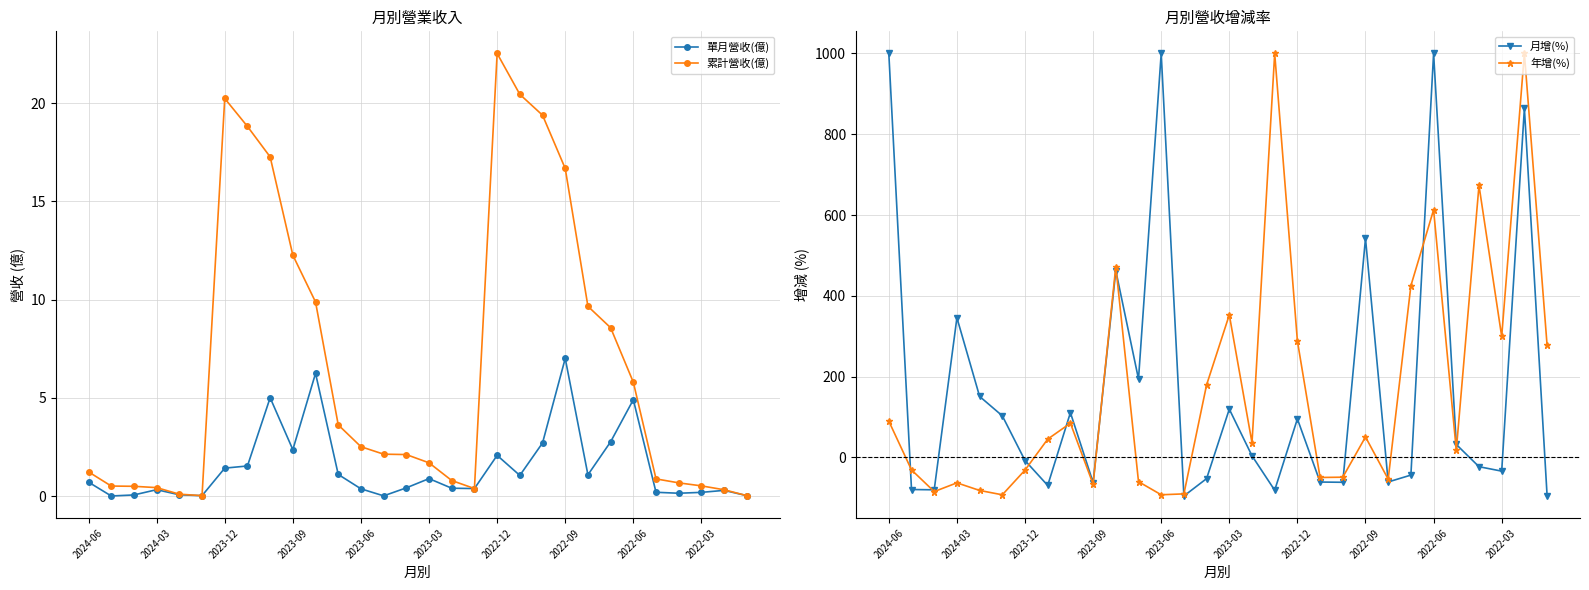

Is the value of 月增(%) at 2022-09 greater than the value of 年增(%) at 2022-06?

No